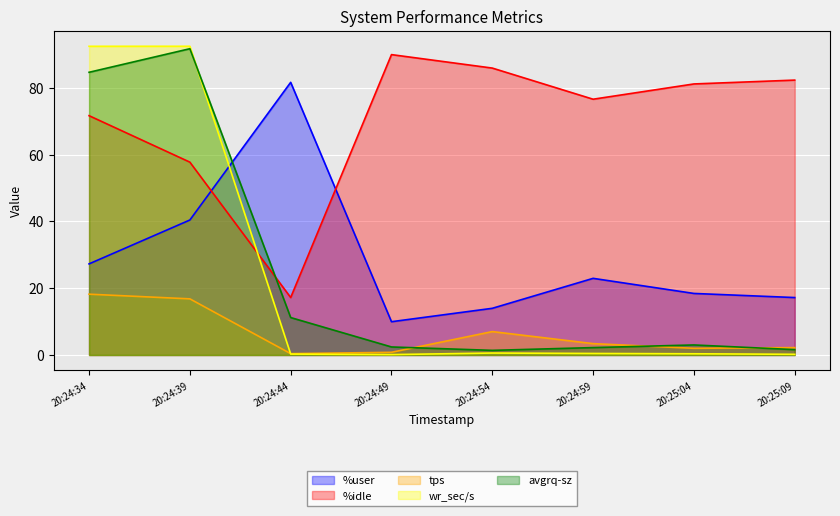

At which category does %idle reach its first local valley?

20:24:44